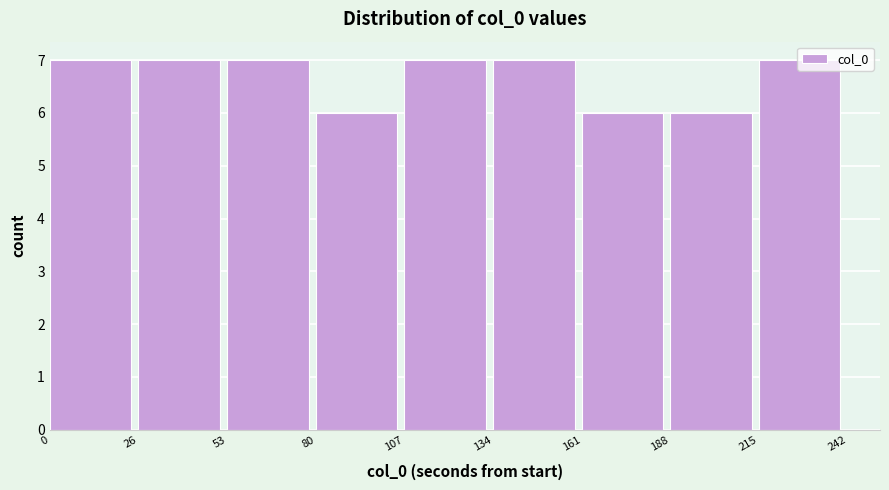

Reading left to right, transcribe this chart: for each bar, give the range it covers on the x-axis and its height. The values are not printed on the chart, so give them approximately, as read against the axis.

0 to 26: 7
26 to 53: 7
53 to 80: 7
80 to 107: 6
107 to 134: 7
134 to 161: 7
161 to 188: 6
188 to 215: 6
215 to 242: 7